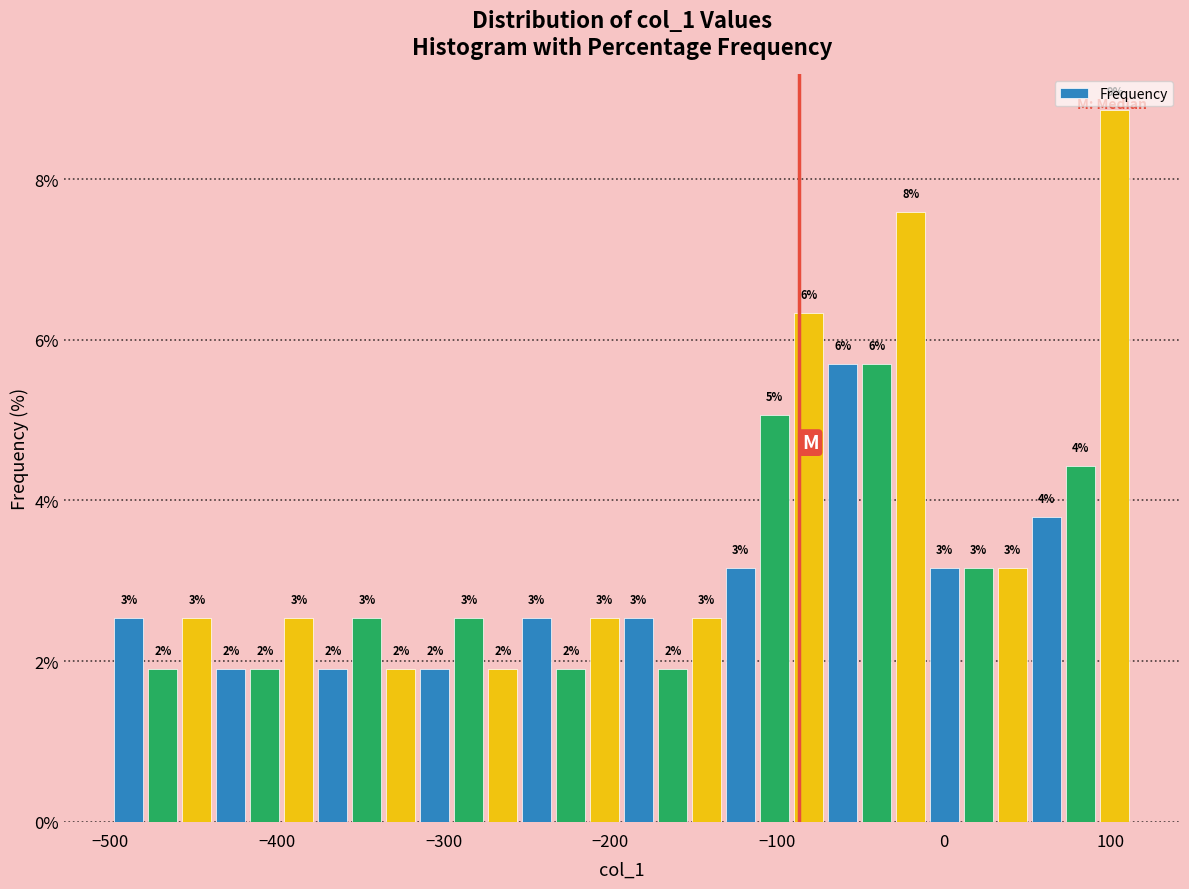

Around what value on the x-axis is the tallest bar? Give the approximate position of its centre, as read against the axis.

100